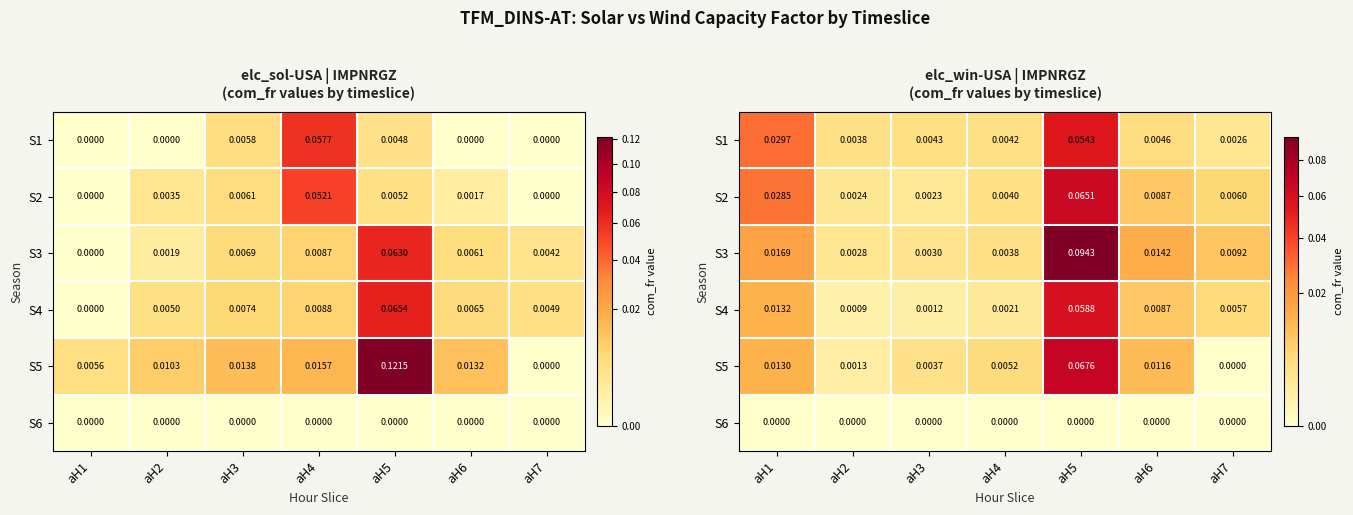

How many categories are shown in the chart?

7